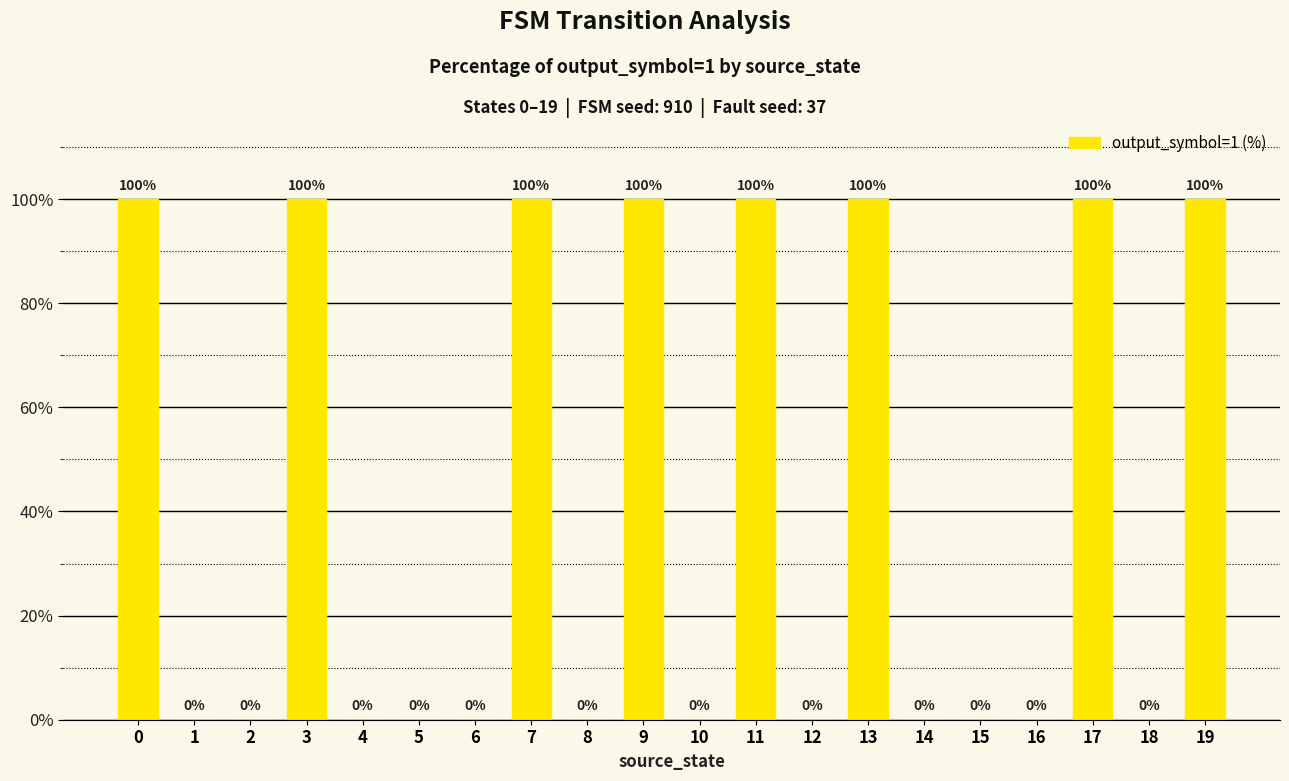

What is the difference between the values at 13 and 2?

100